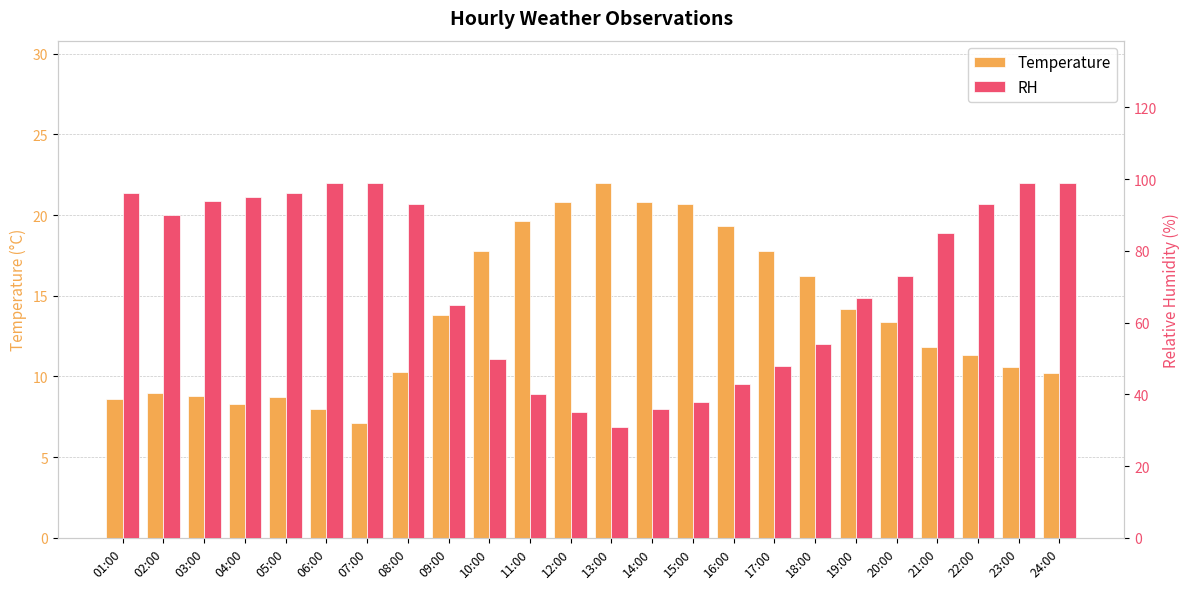

Rank the series by their average value, from highest to lowest.

RH, Temperature